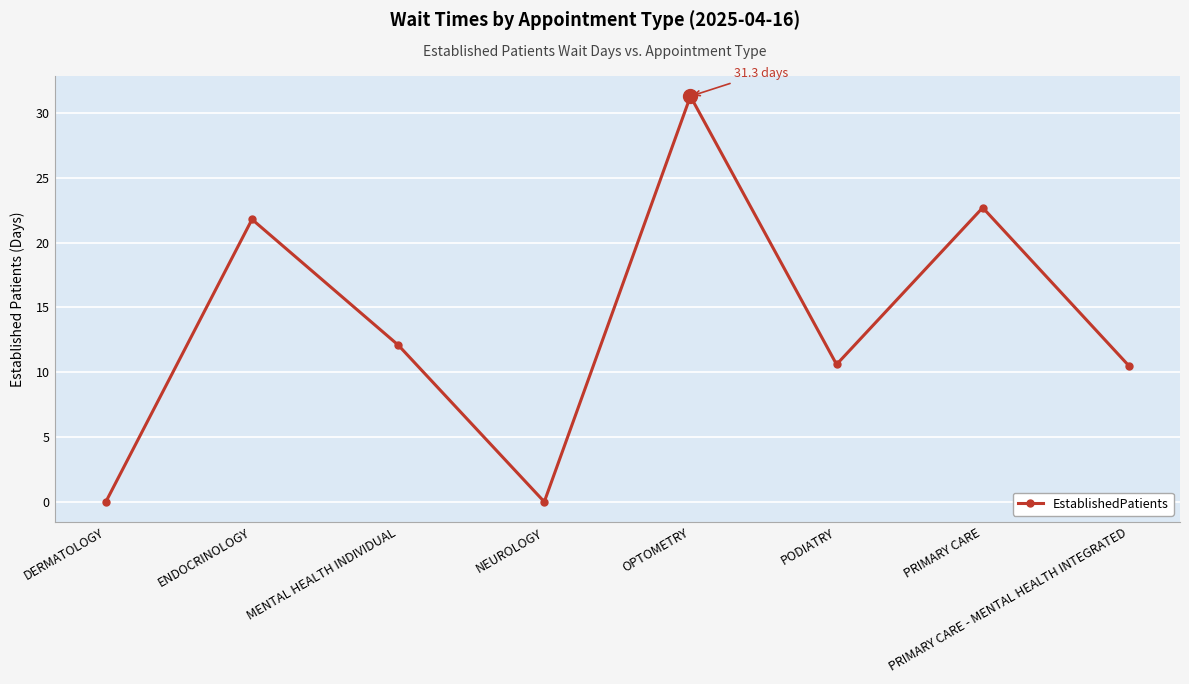

What is the sum of the values at ENDOCRINOLOGY and DERMATOLOGY?

21.8